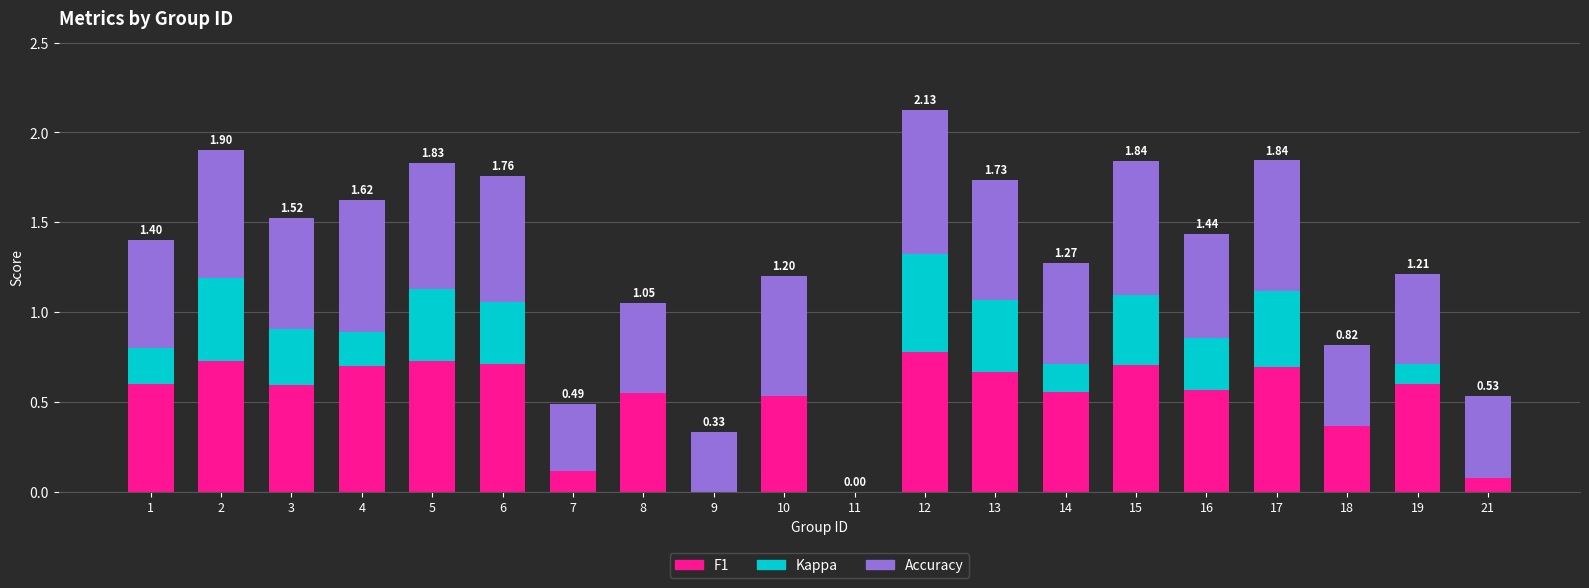

Between 8 and 12, which series saw the biggest shift?

Kappa